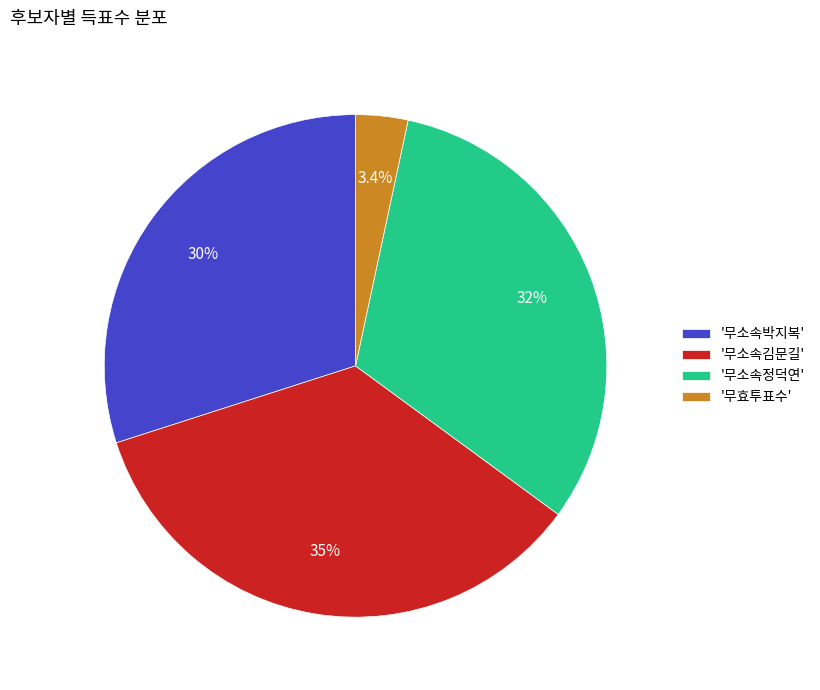

Is there a majority slice in this chart?

No